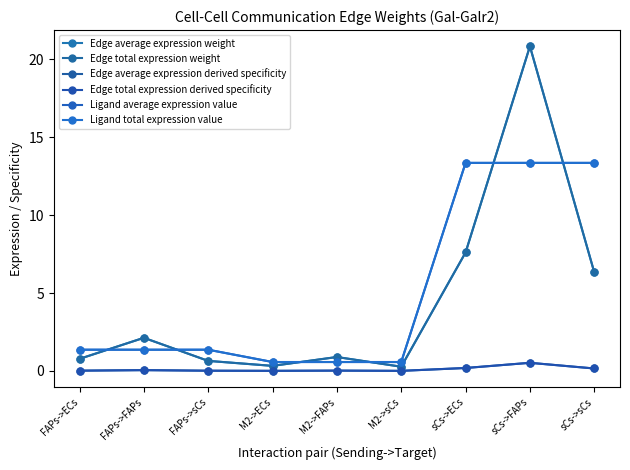

Does the chart have visible grid lines?

No